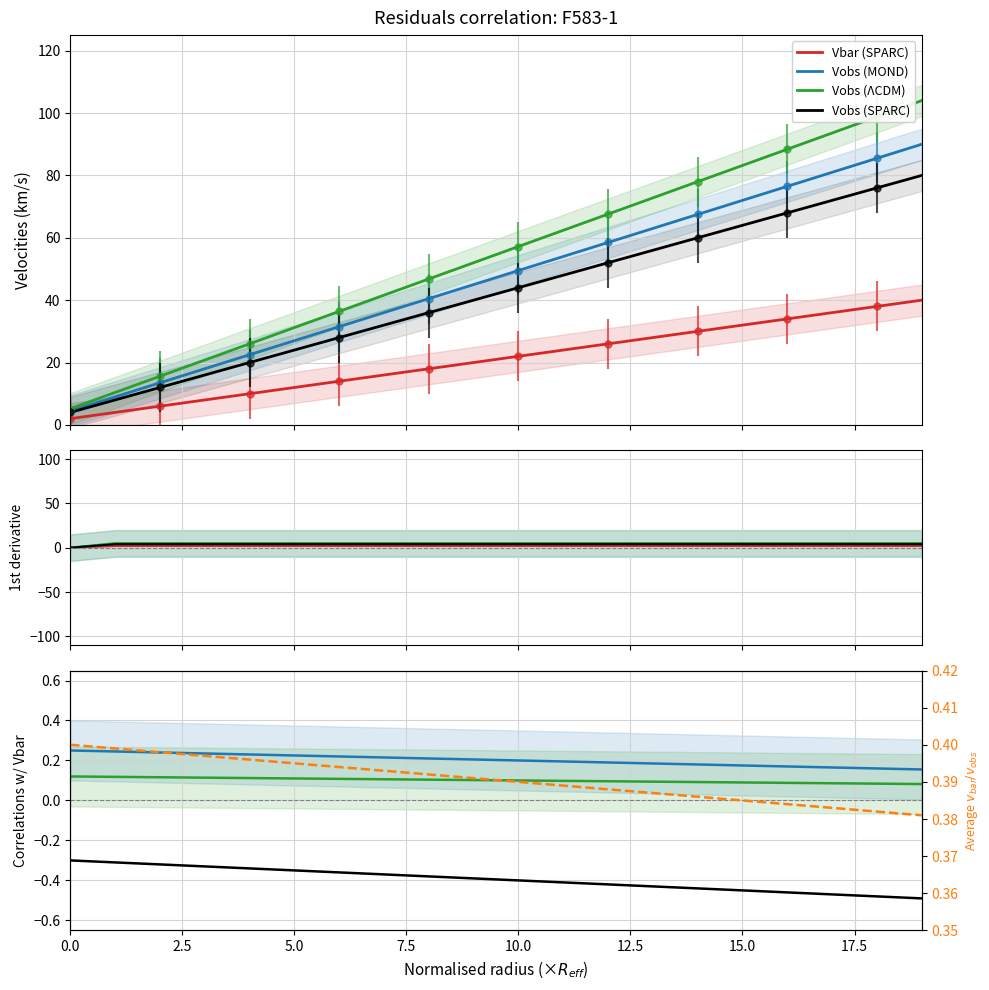

Is the value of Vobs (MOND) at 16 greater than the value of Avg Vbar/Vobs at 20.0?

No